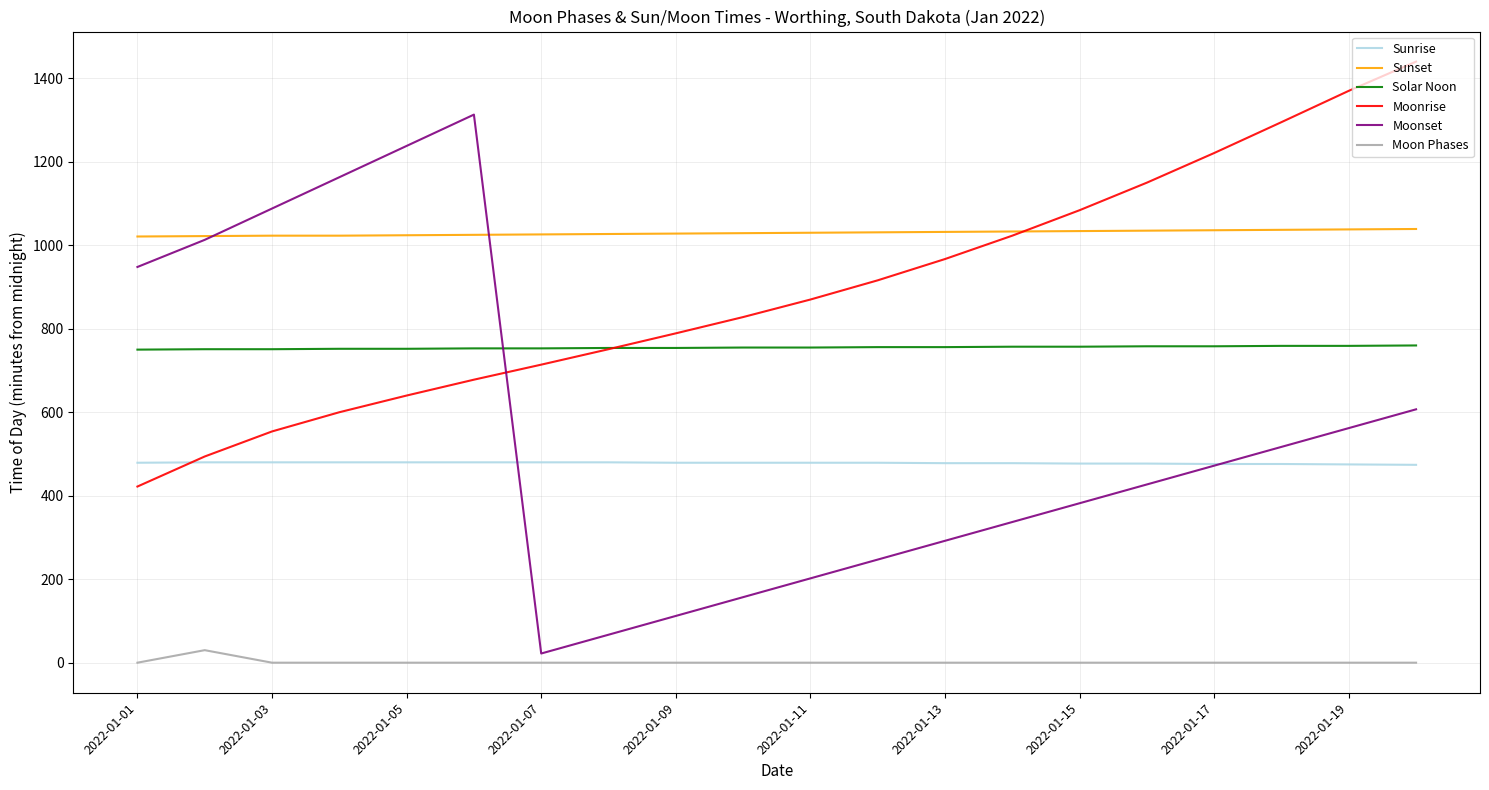

How many intersections are there between Moonset and Solar Noon?

1